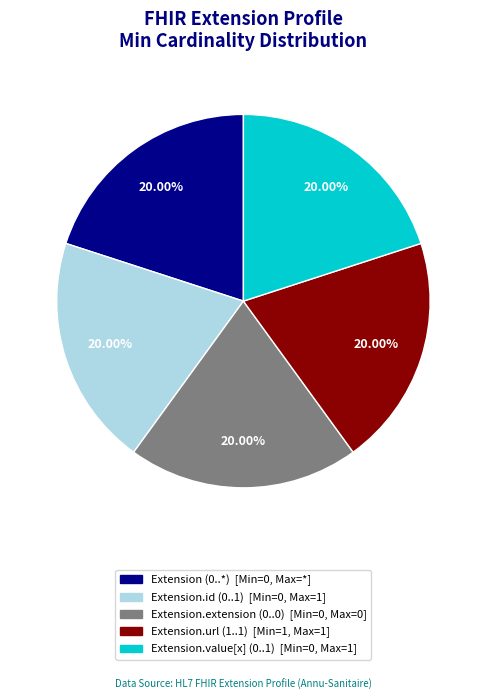

Is there any slice that represents more than half of the pie?

No